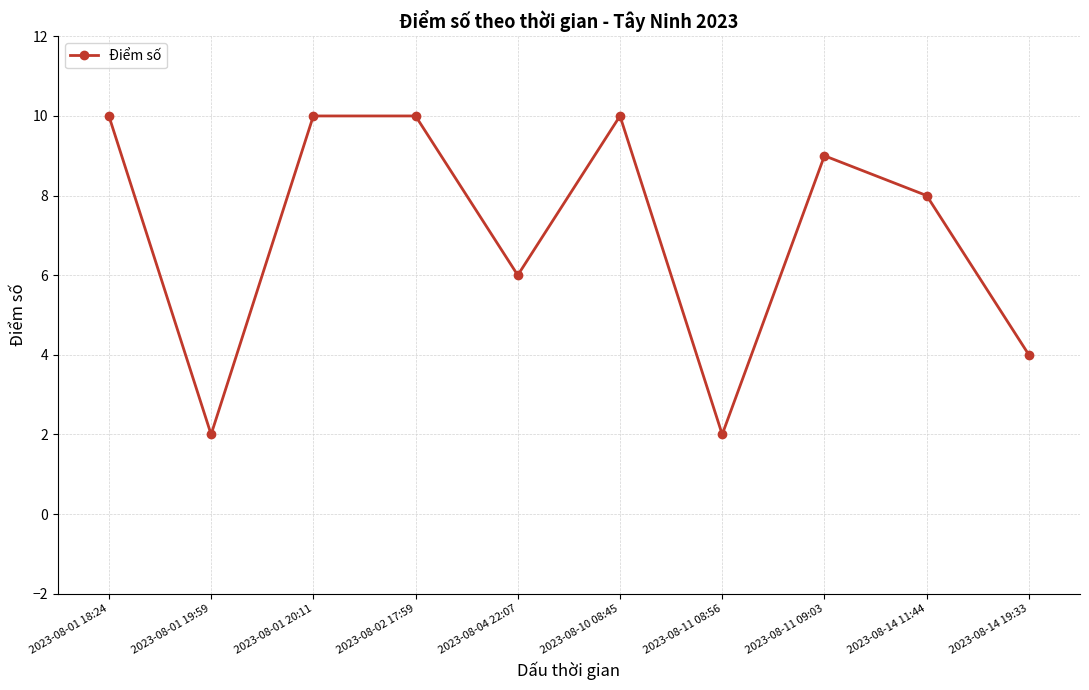

What is the change in value from 2023-08-01 18:24 to 2023-08-04 22:07?

-4